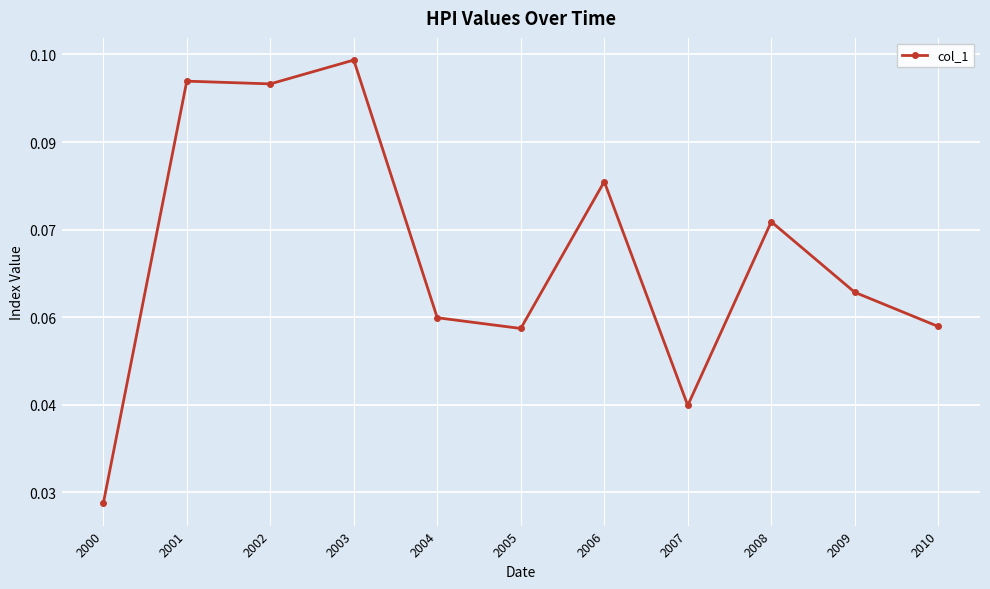

Does the chart have visible grid lines?

Yes